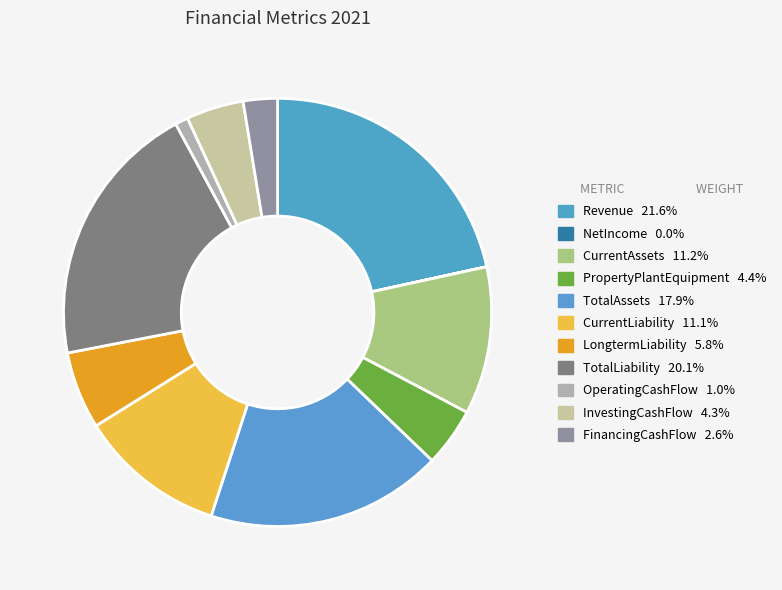

To the nearest percent, what percentage of the pie is OperatingCashFlow?

1%